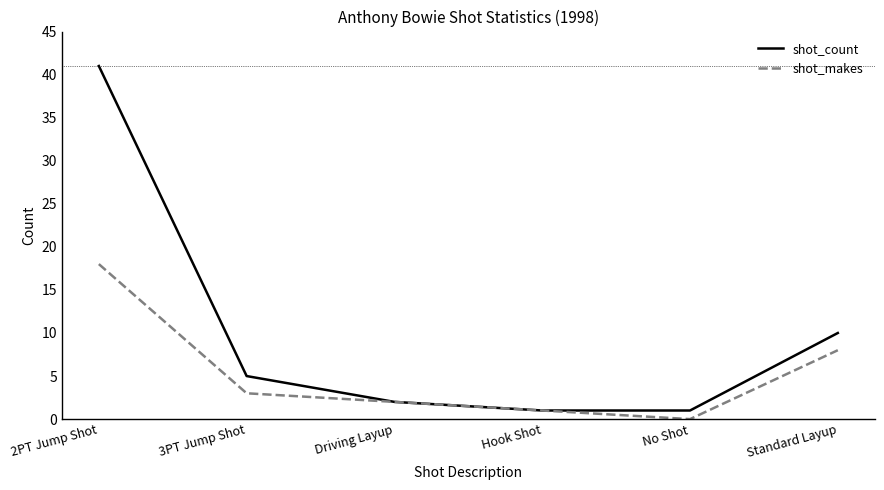

Reading left to right, what are all the values shown in this chart?

shot_count: 2PT Jump Shot=41	3PT Jump Shot=5	Driving Layup=2	Hook Shot=1	No Shot=1	Standard Layup=10
shot_makes: 2PT Jump Shot=18	3PT Jump Shot=3	Driving Layup=2	Hook Shot=1	No Shot=0	Standard Layup=8